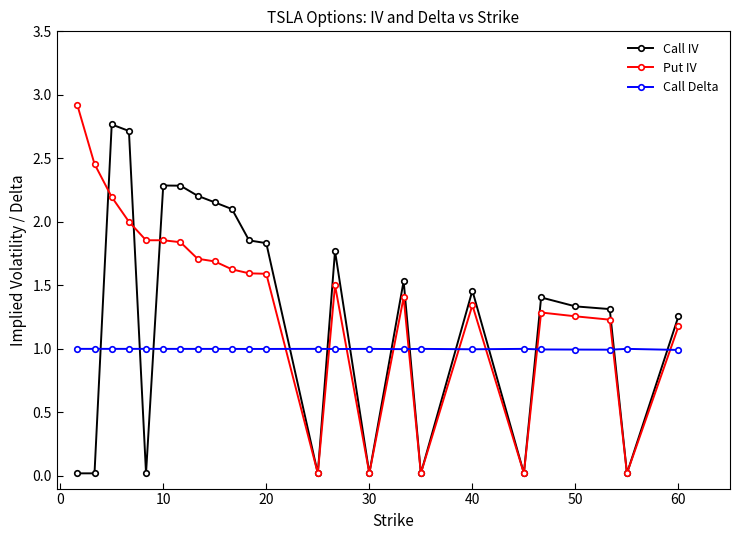

Count the number of data series in this chart.

3